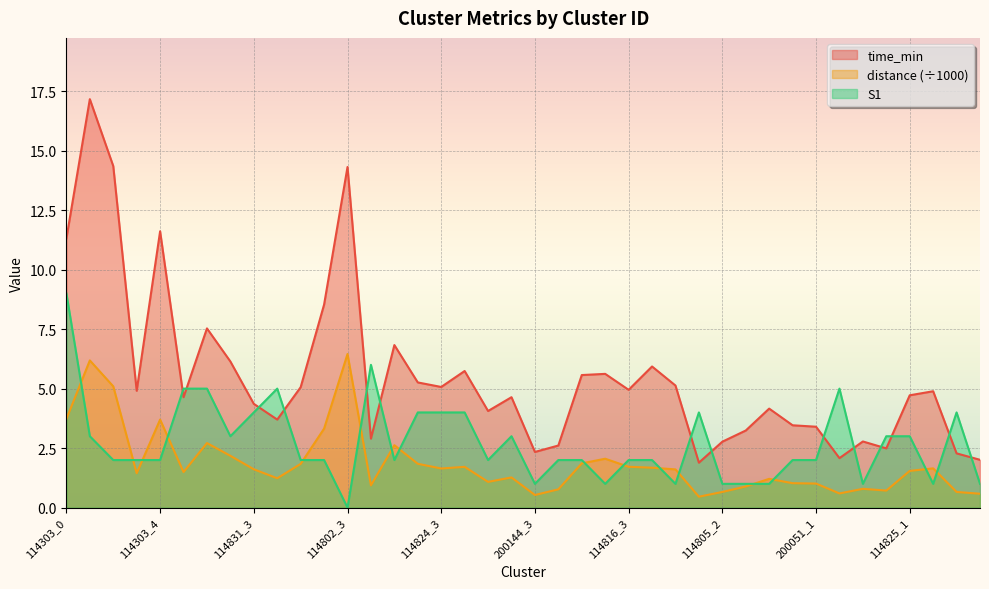

Is the value of time_min at 200144_0 greater than the value of distance at 114825_0?

Yes